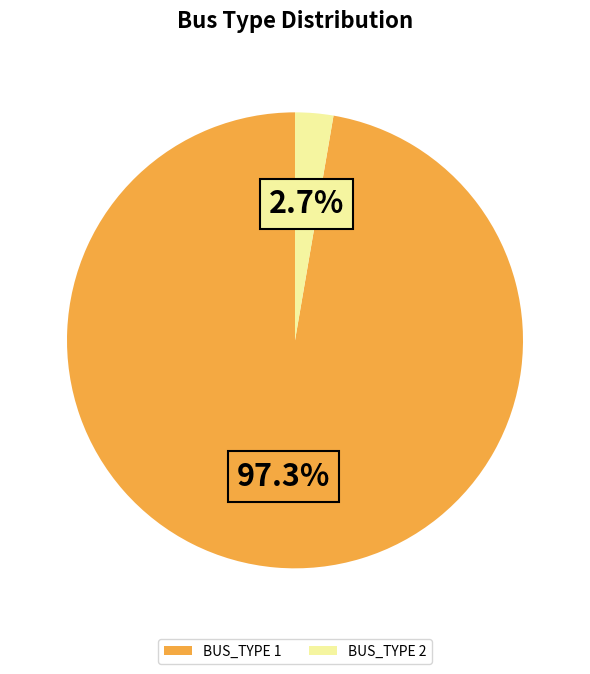

Which slice represents more than half of the pie?

BUS_TYPE 1